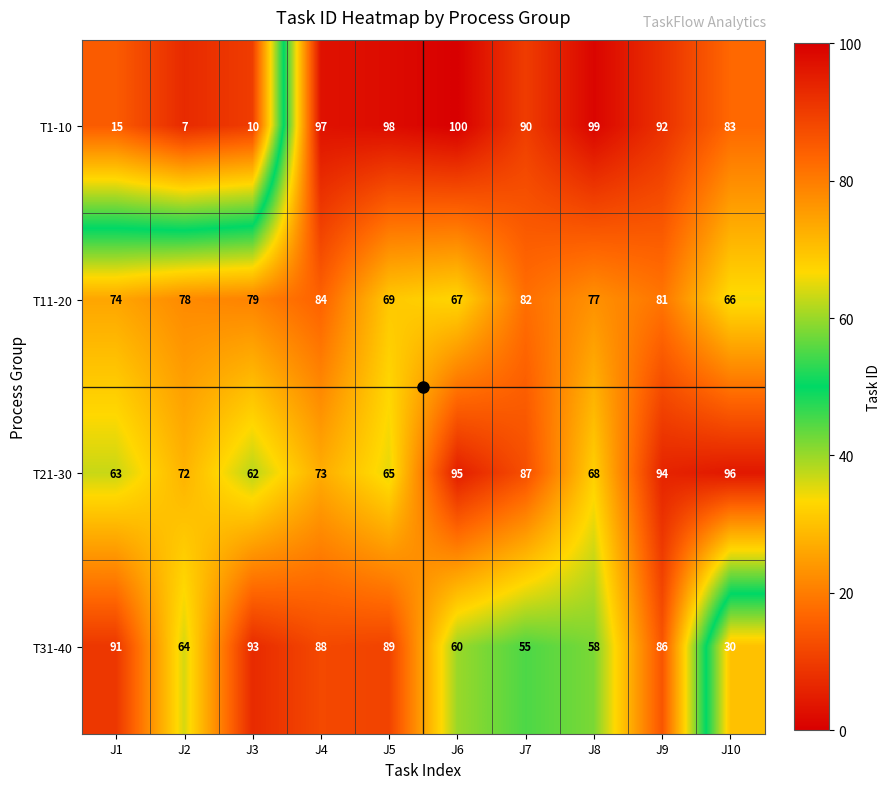

Which series has the largest total across all categories?

T21-30